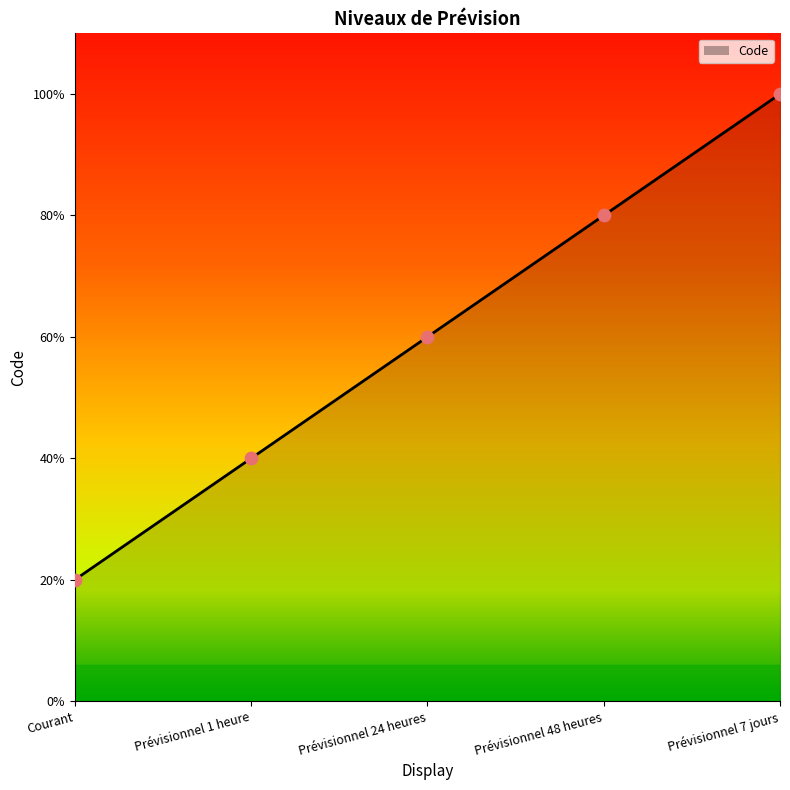

Approximately how many times larger is the value at Prévisionnel 7 jours compared to Prévisionnel 48 heures?

1.2